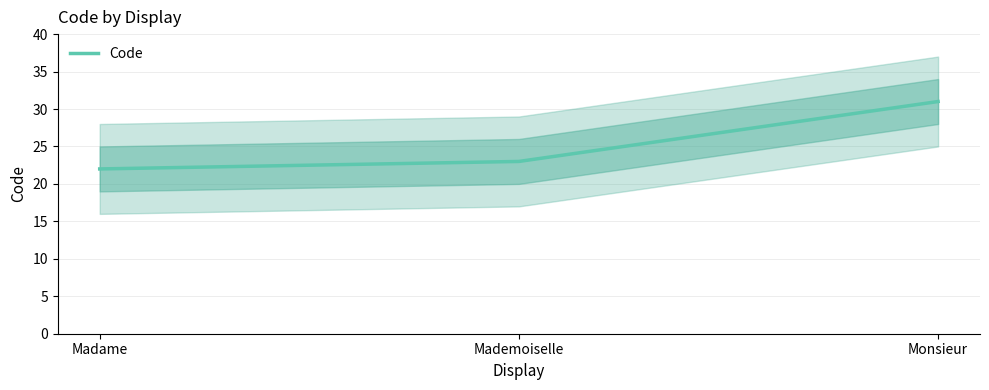

What is the sum of all values?

76